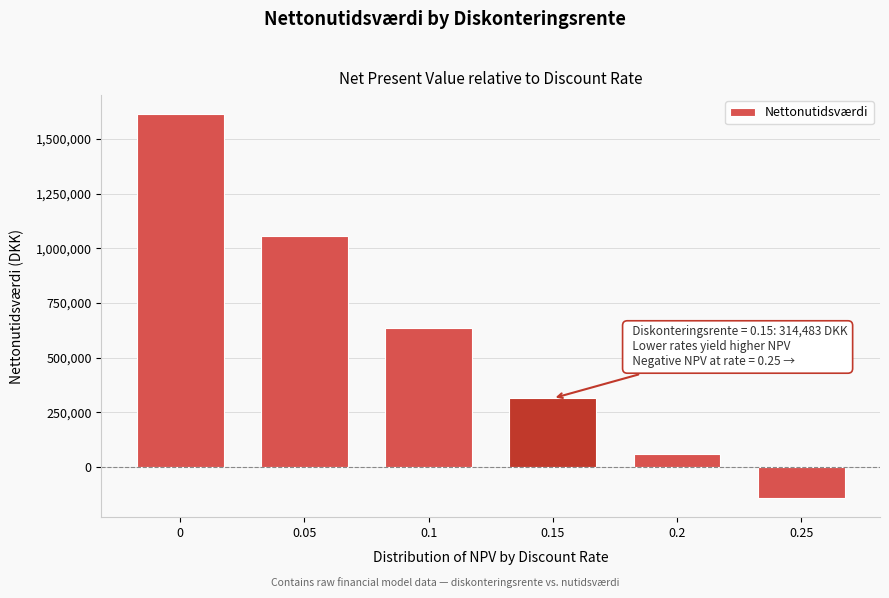

What is the minimum value shown in the chart?

-141092.7